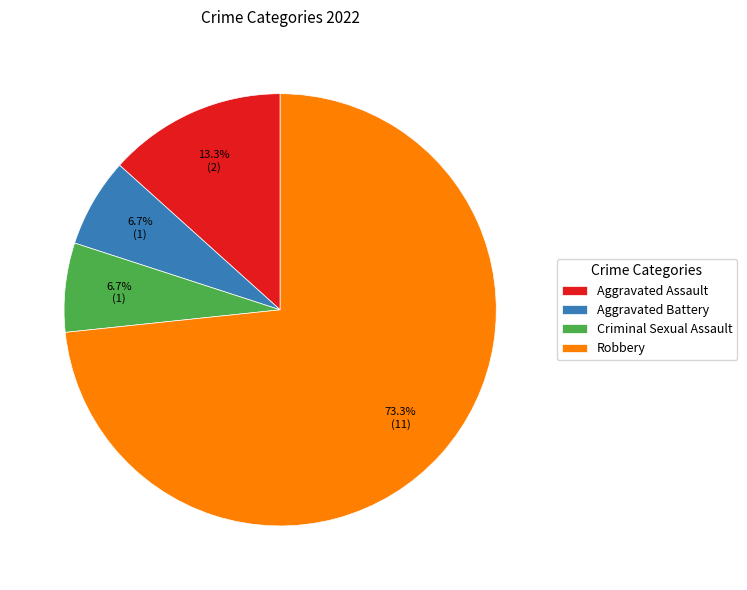

Is there any slice that represents more than half of the pie?

Yes